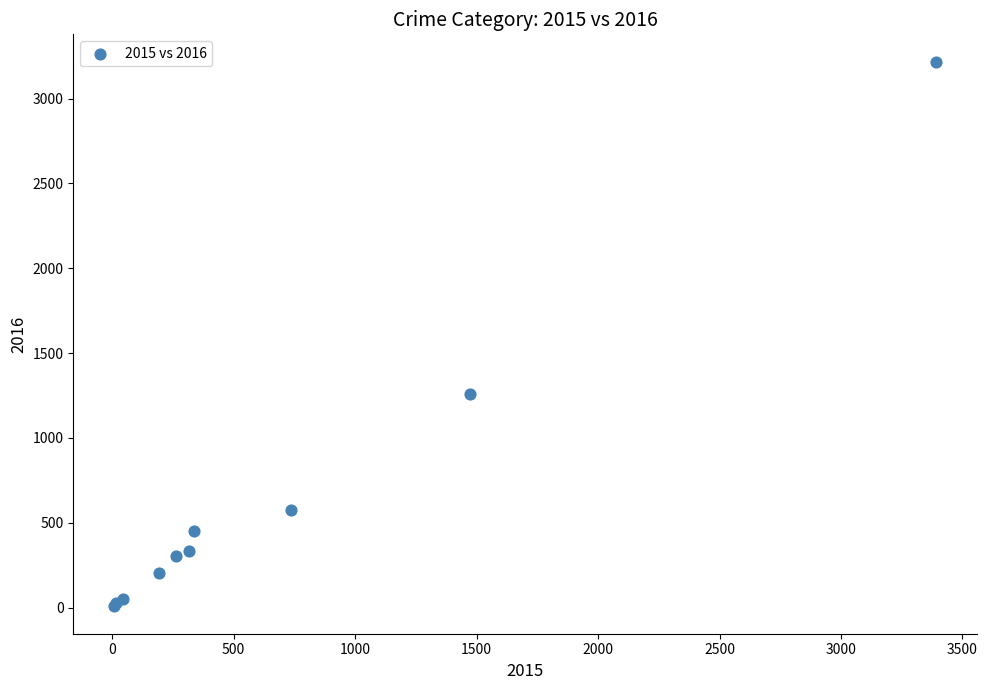

What Y value in the scatter plot is closest to 1612?

1259